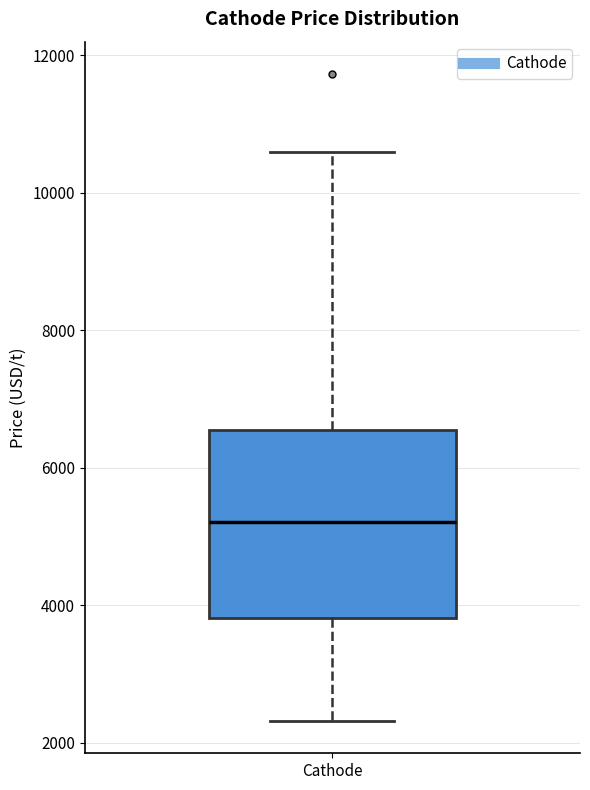

Where does the upper whisker of the box for Cathode end on the y-axis? The values are not printed on the chart, so give them approximately, as read against the axis.

10600